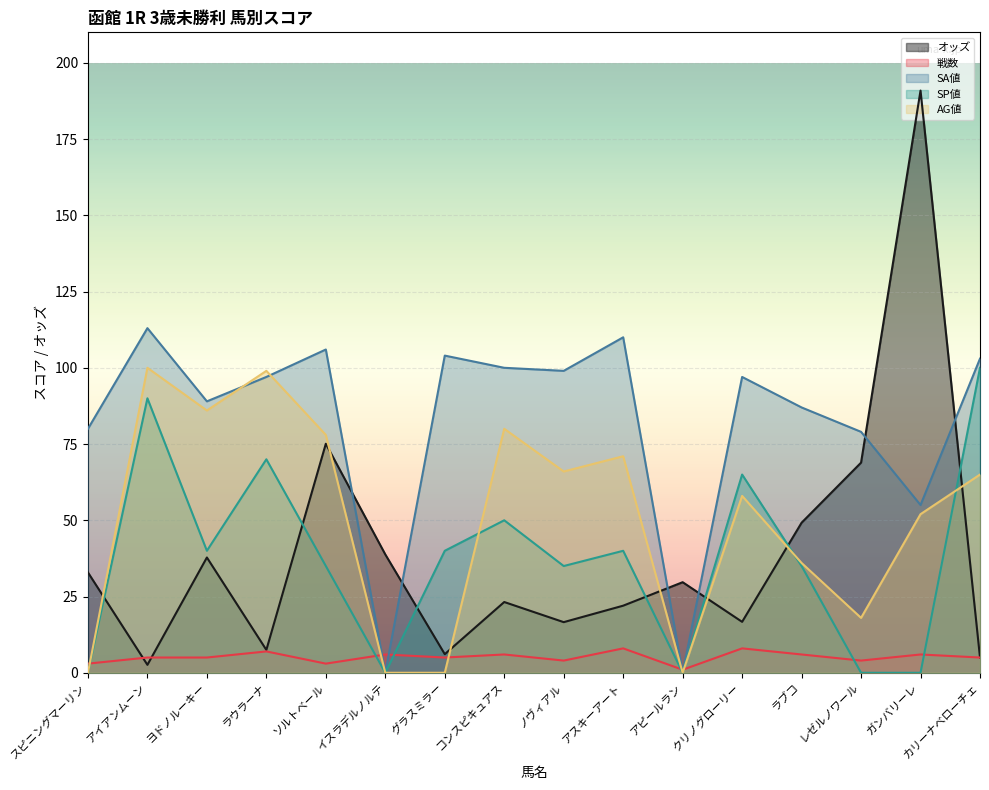

Between which two adjacent categories do SA値 and オッズ first intersect?

ソルトベール and イスラデルノルテ